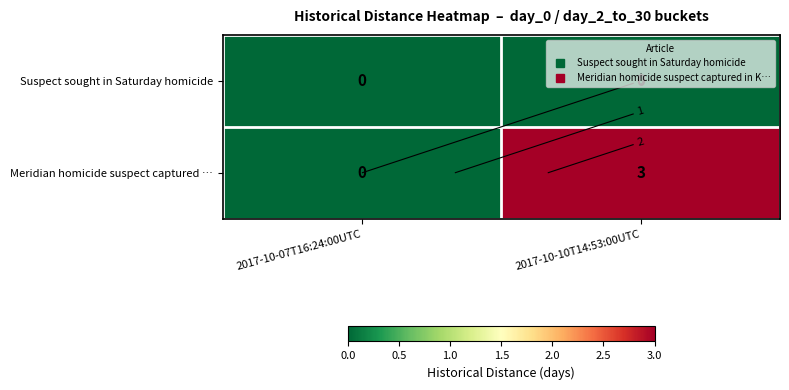

What value does the Meridian homicide suspect captured … series have at 2017-10-10T14:53:00UTC?

3